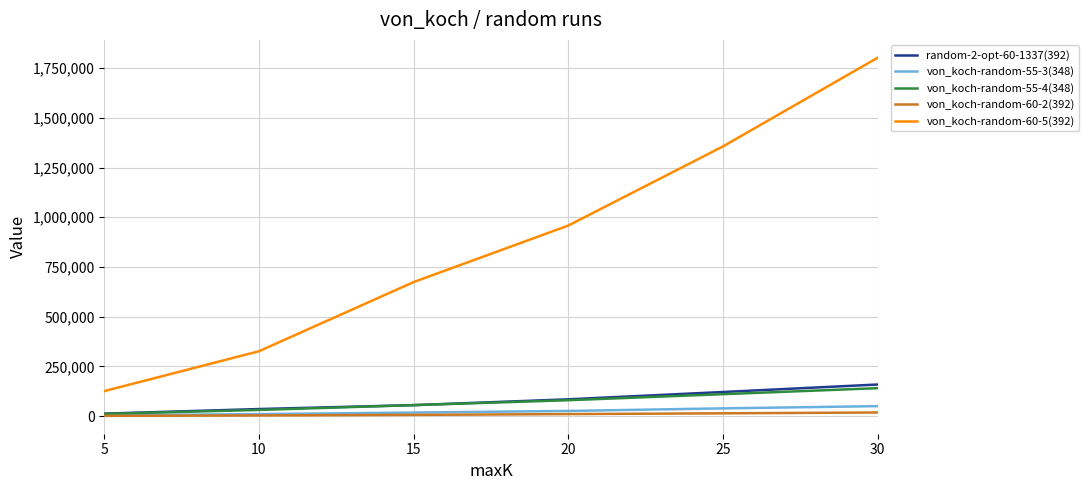

What is the greatest value displayed?

1802164.5